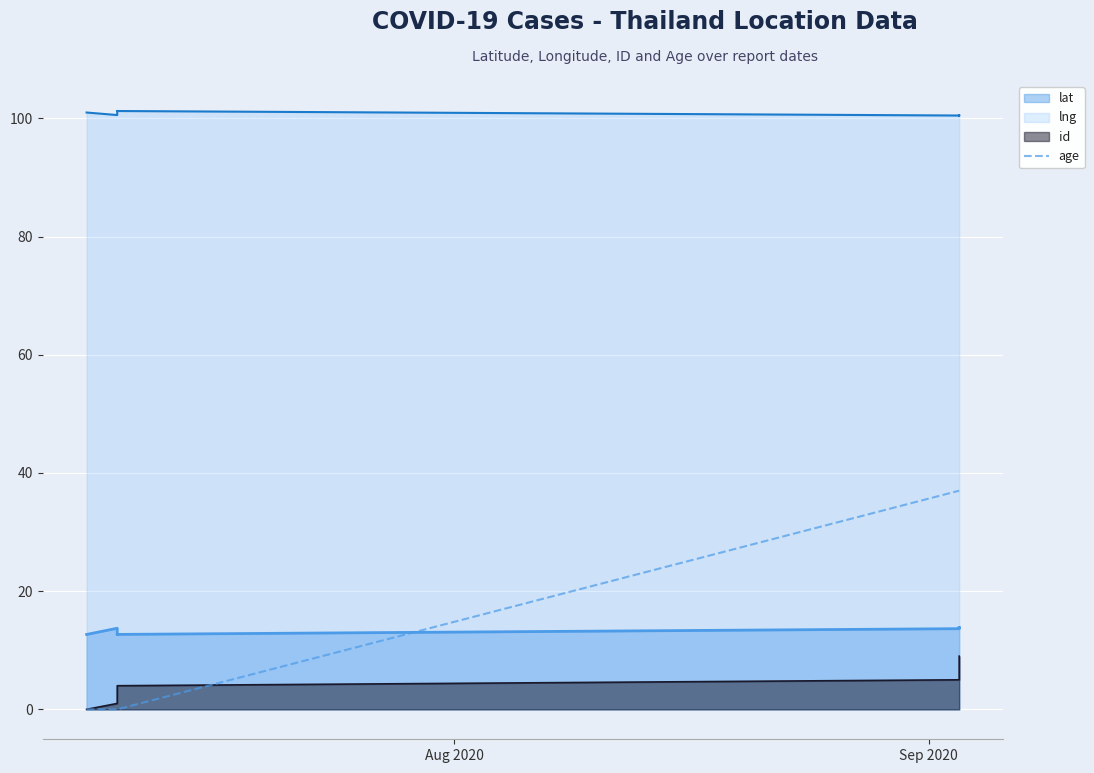

What is the average value?

18